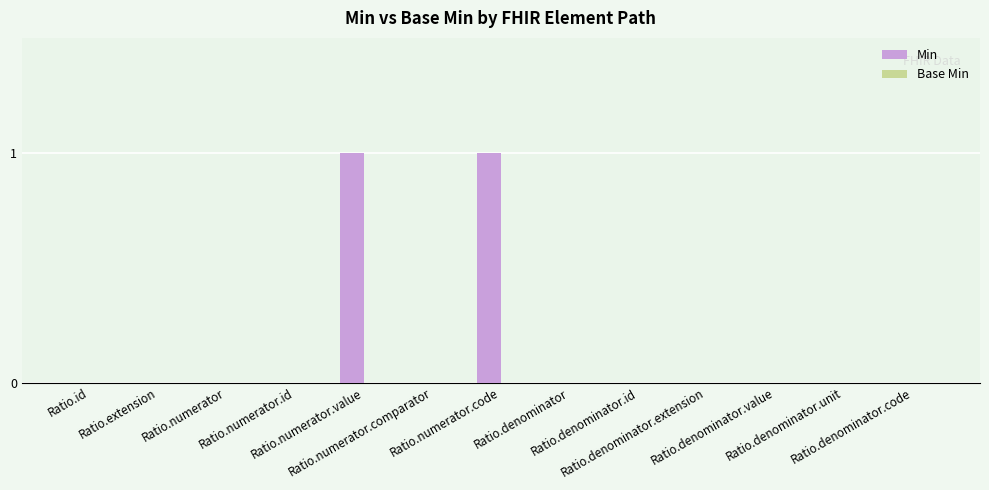

Count the number of categories in the chart.

13